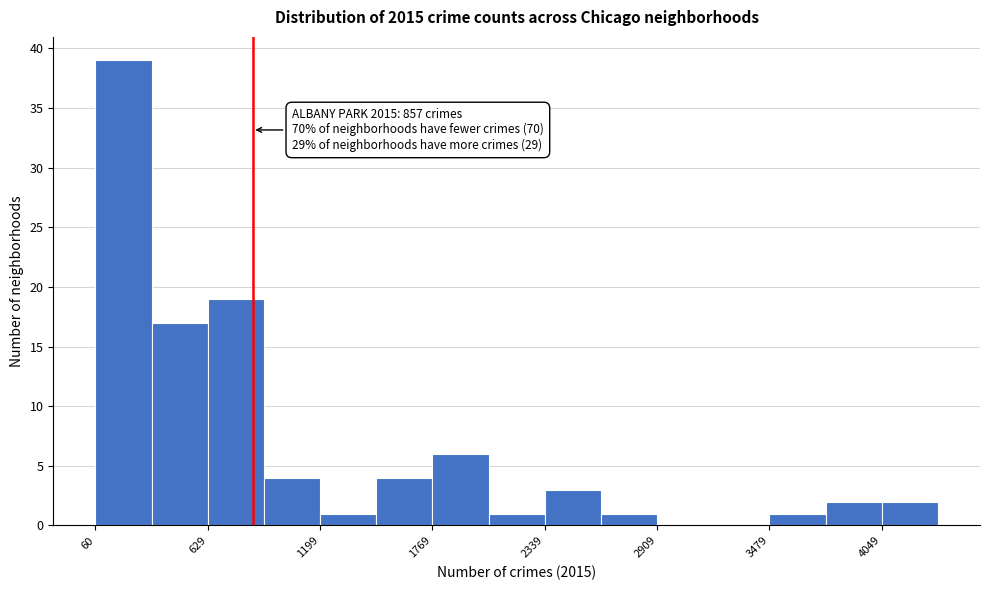

Around what value on the x-axis is the tallest bar? Give the approximate position of its centre, as read against the axis.

200